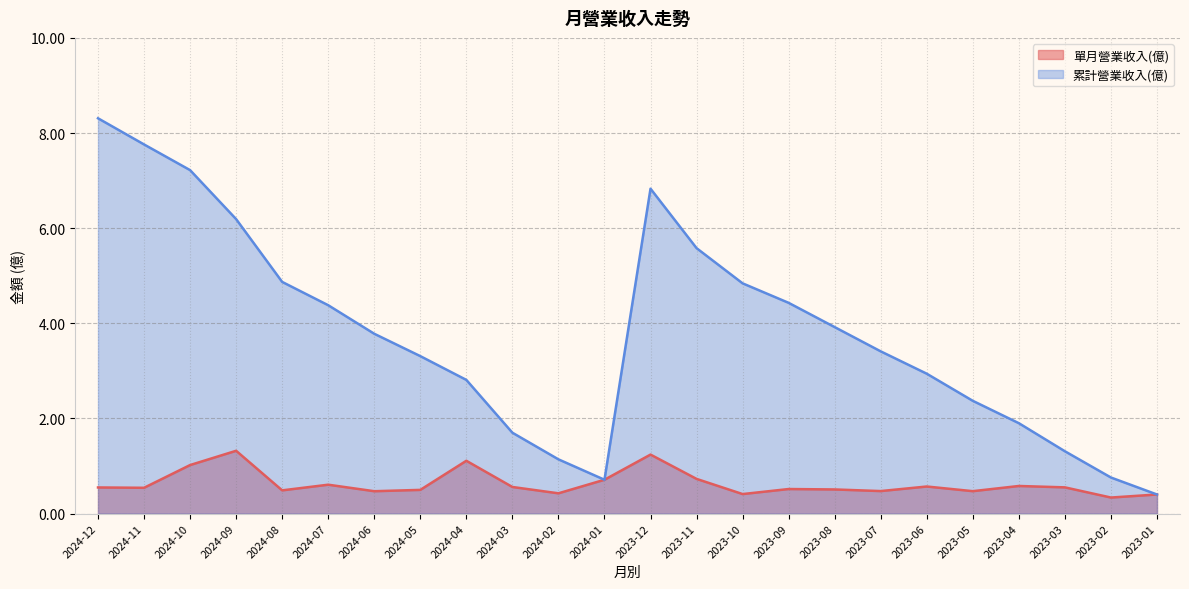

What is the approximate value of 累計營業收入(億) at 2024-10?

7.2